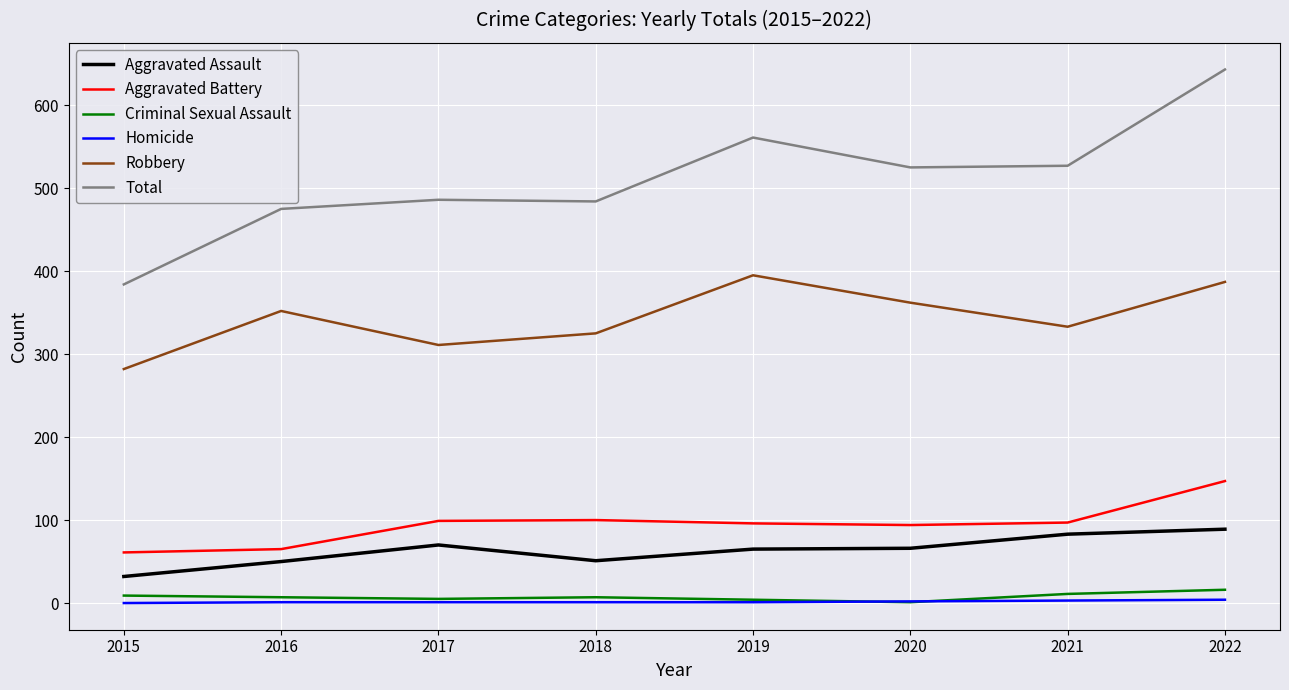

Which series has the largest total across all categories?

Total